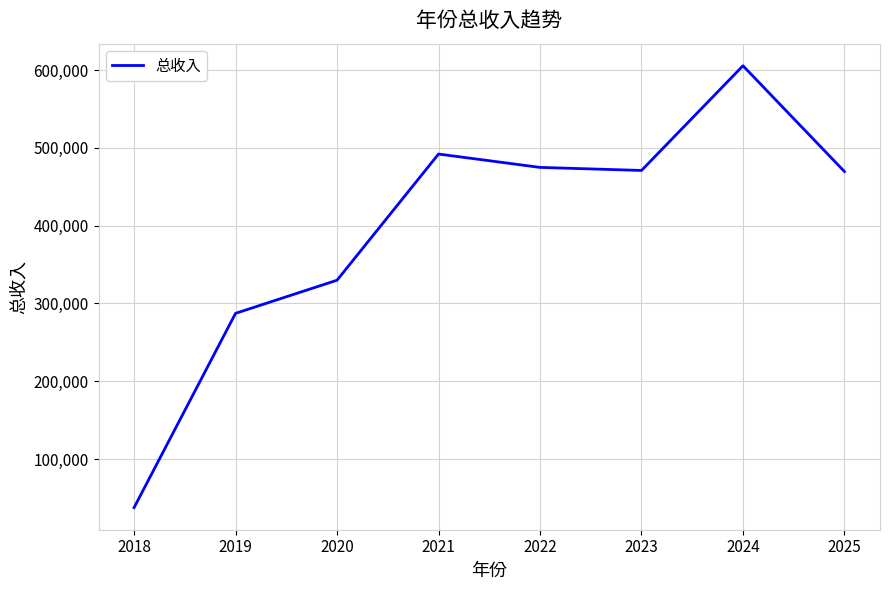

How many lines are shown in the chart?

1